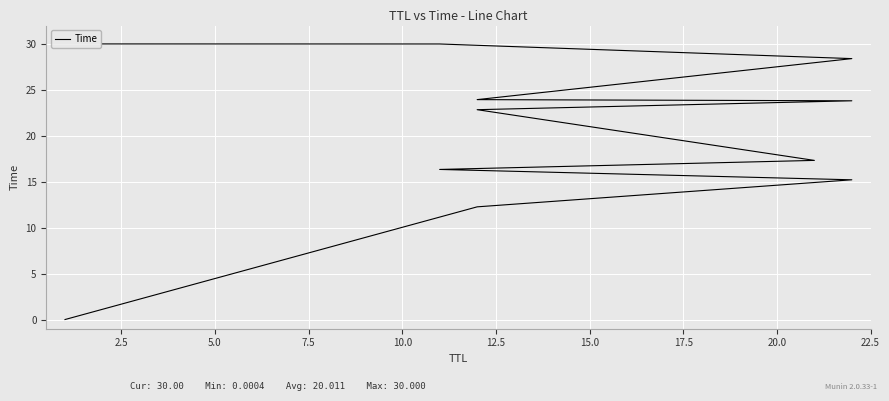

What is the value of the 5th point from the left?

17.3